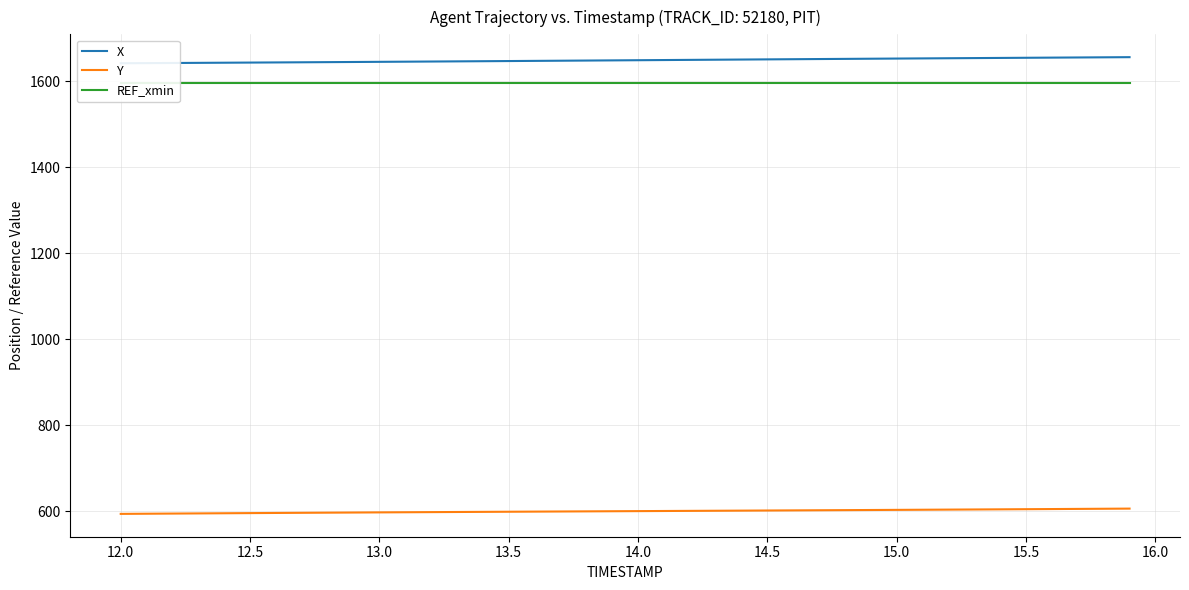

The value of Y at 13.0 is 596.8. True or false?

True